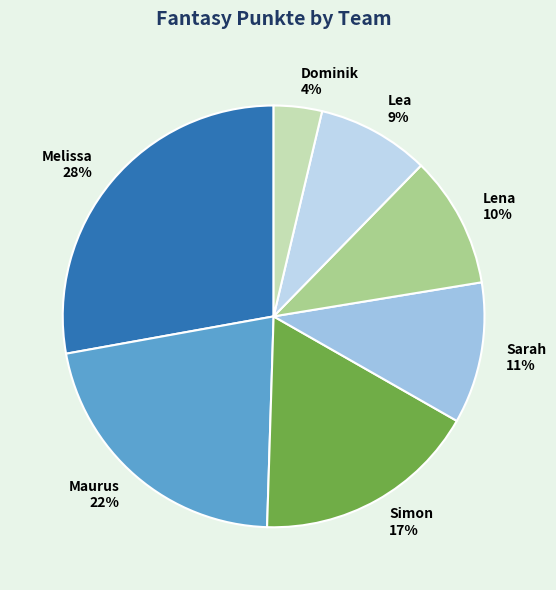

What percentage is the Lea slice, to the nearest percent?

9%